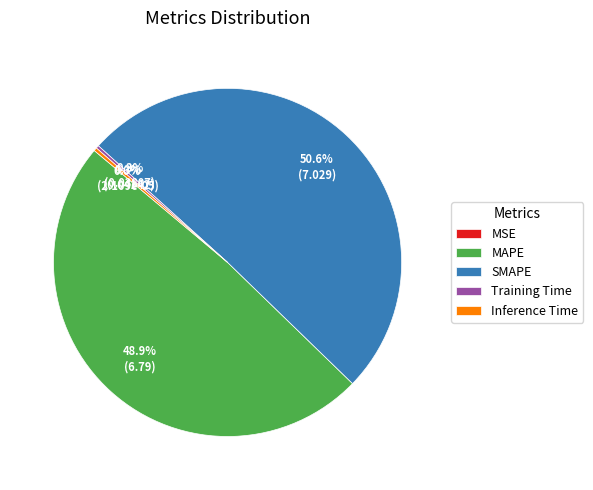

Combined, do Inference Time and SMAPE account for over 50%?

Yes